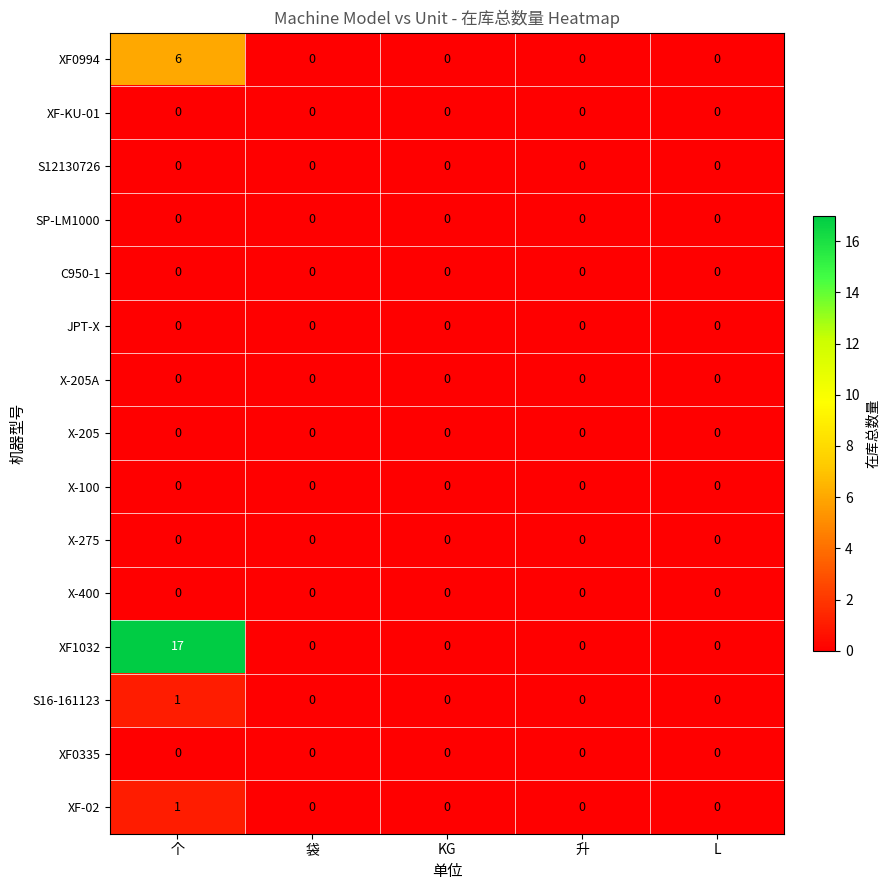

The XF-KU-01 series shows 0 at L. True or false?

True